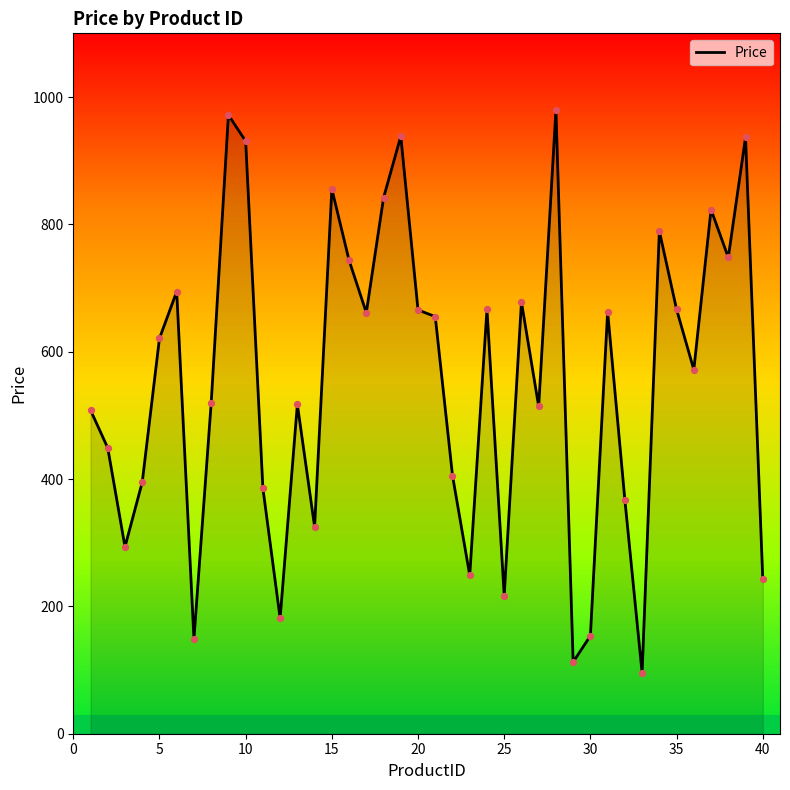

What is the maximum value shown in the chart?

979.4